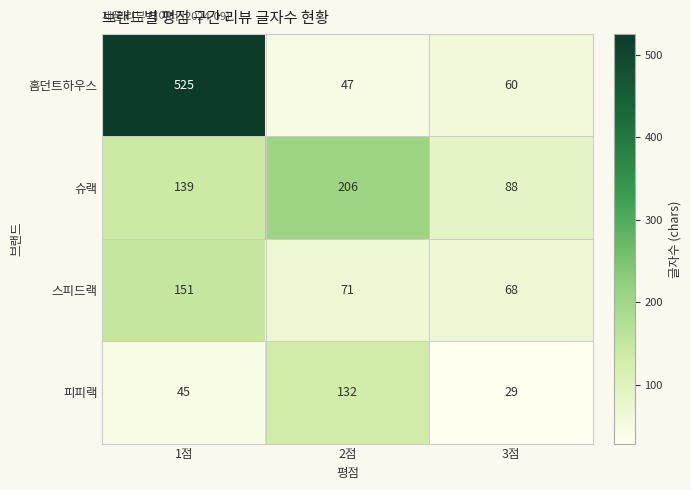

True or false: 홈던트하우스 has a value of 47 at 2점.

True